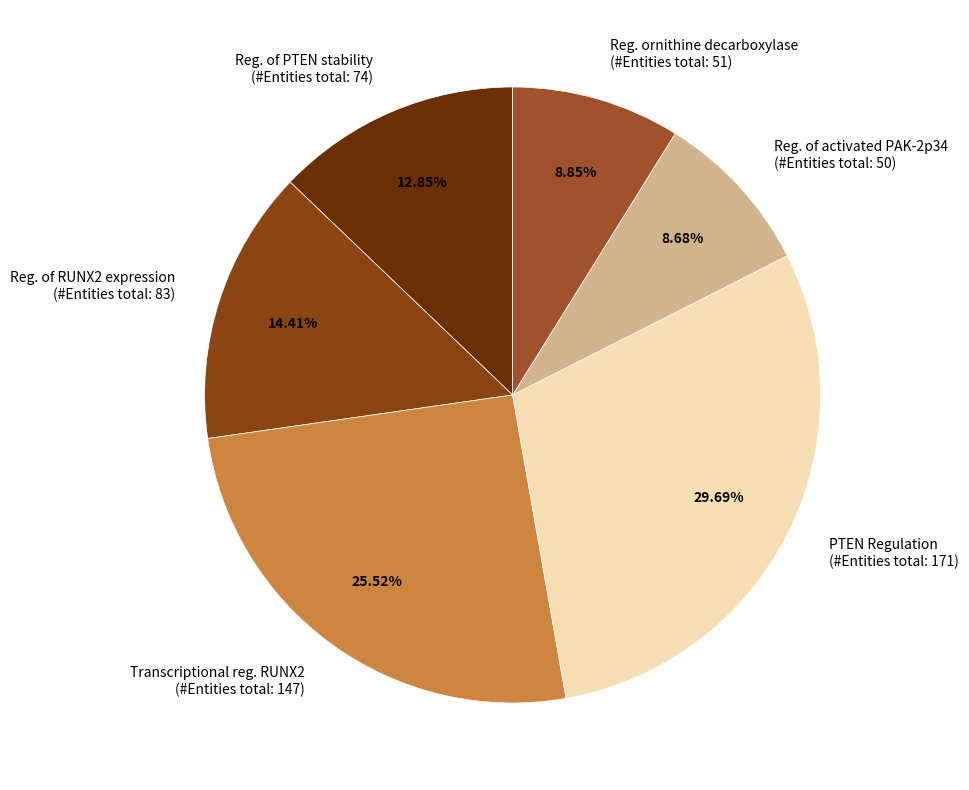

Between Reg. of RUNX2 expression (#Entities total: 83) and Transcriptional reg. RUNX2 (#Entities total: 147), which is larger?

Transcriptional reg. RUNX2 (#Entities total: 147)